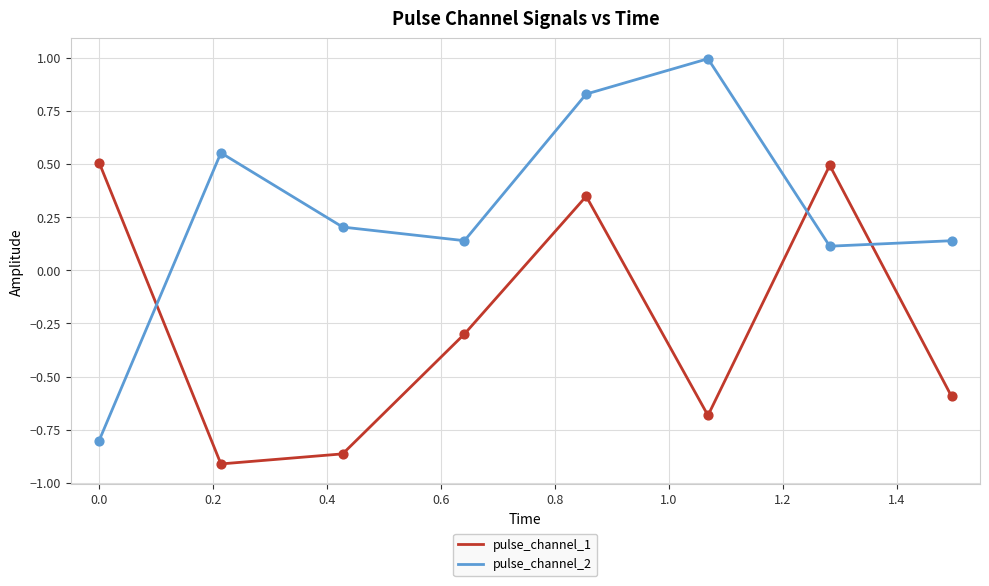

True or false: pulse_channel_1 and pulse_channel_2 cross at least once.

True